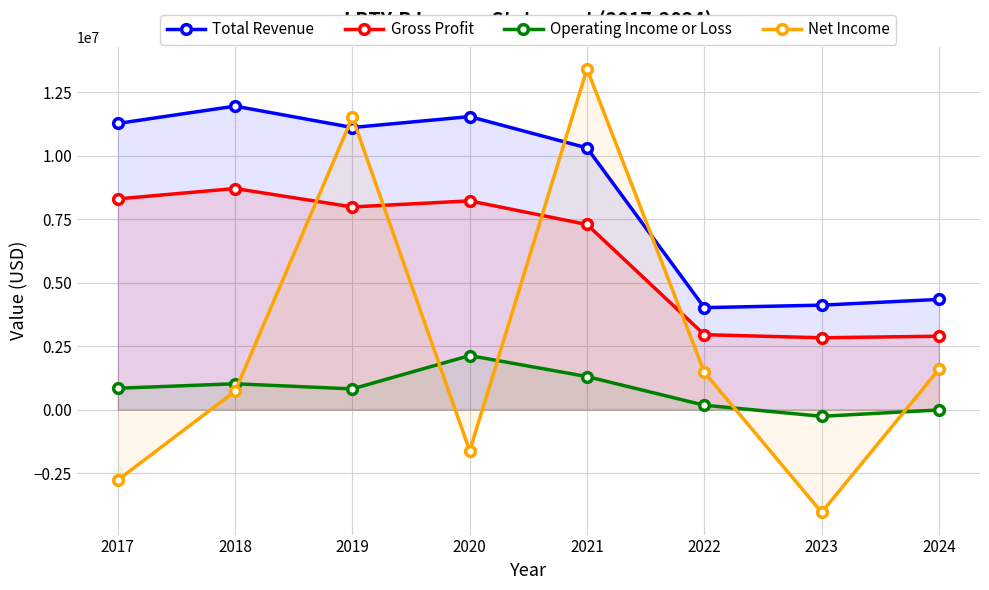

The value of Gross Profit at 2020 is 8224800. True or false?

True